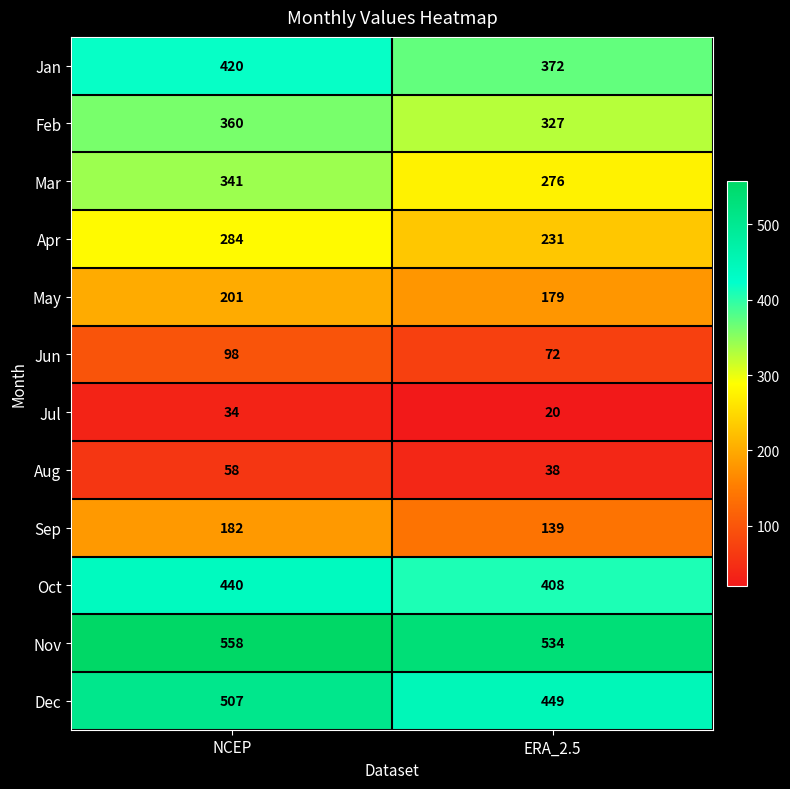

How many data points does each series have?

2